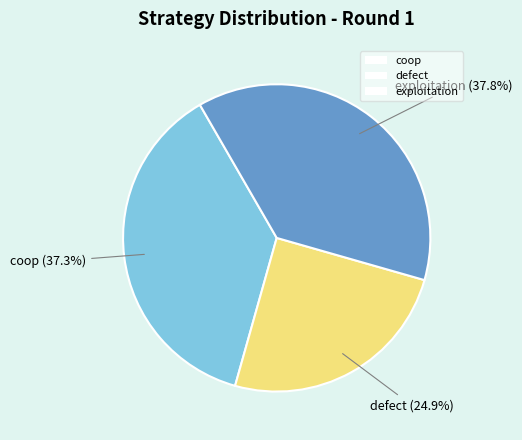

To the nearest percent, what percentage of the pie is defect?

25%